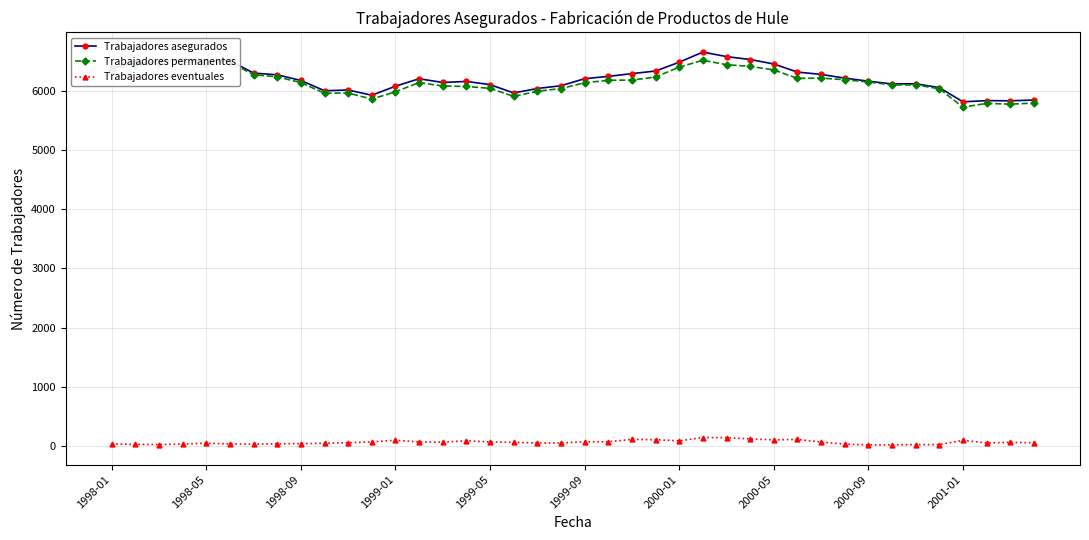

What is the average value of the Trabajadores asegurados series?

6225